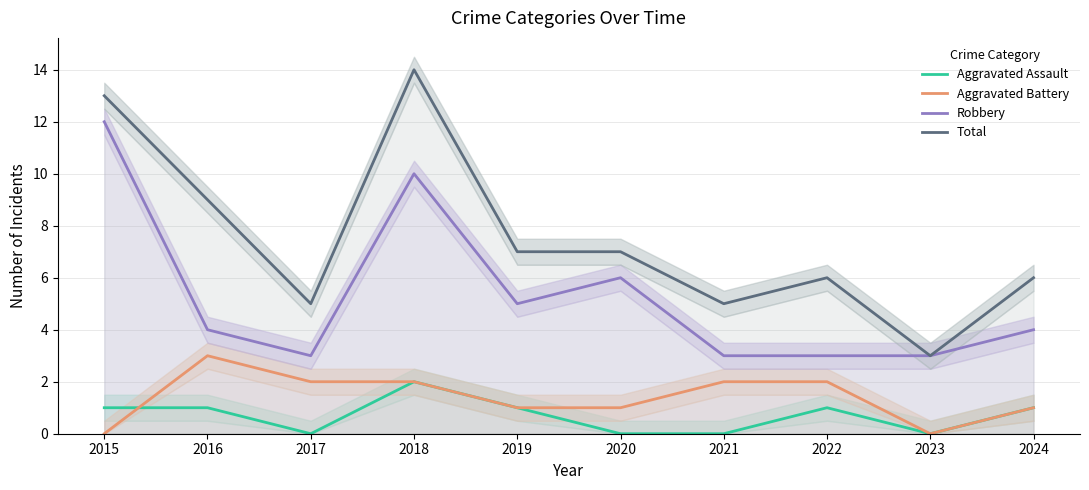

Reading left to right, what are all the values shown in this chart?

Aggravated Assault: 2015=1	2016=1	2017=0	2018=2	2019=1	2020=0	2021=0	2022=1	2023=0	2024=1
Aggravated Battery: 2015=0	2016=3	2017=2	2018=2	2019=1	2020=1	2021=2	2022=2	2023=0	2024=1
Robbery: 2015=12	2016=4	2017=3	2018=10	2019=5	2020=6	2021=3	2022=3	2023=3	2024=4
Total: 2015=13	2016=9	2017=5	2018=14	2019=7	2020=7	2021=5	2022=6	2023=3	2024=6